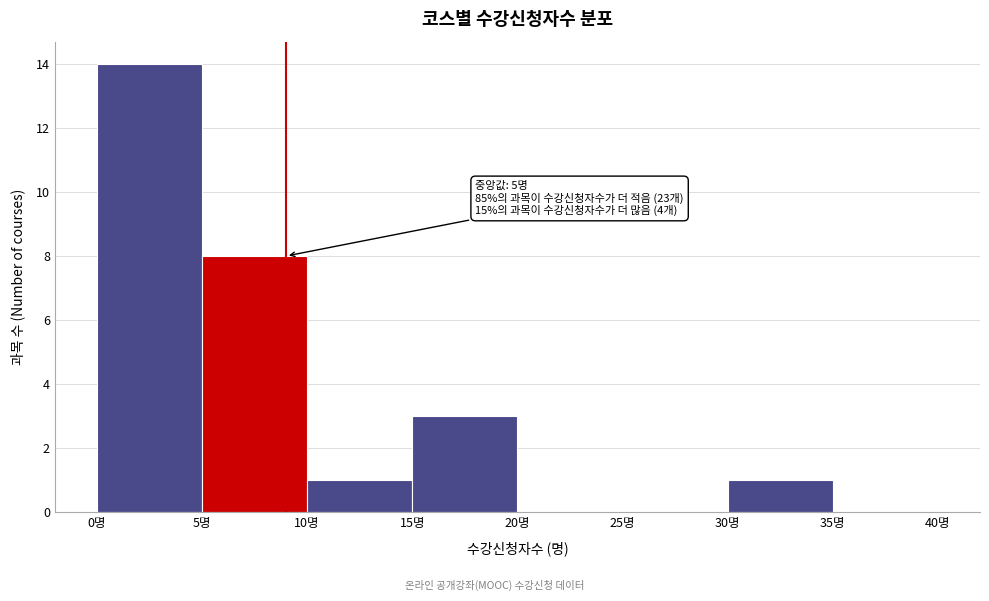

Which range on the x-axis has the tallest bar?

0 to 5